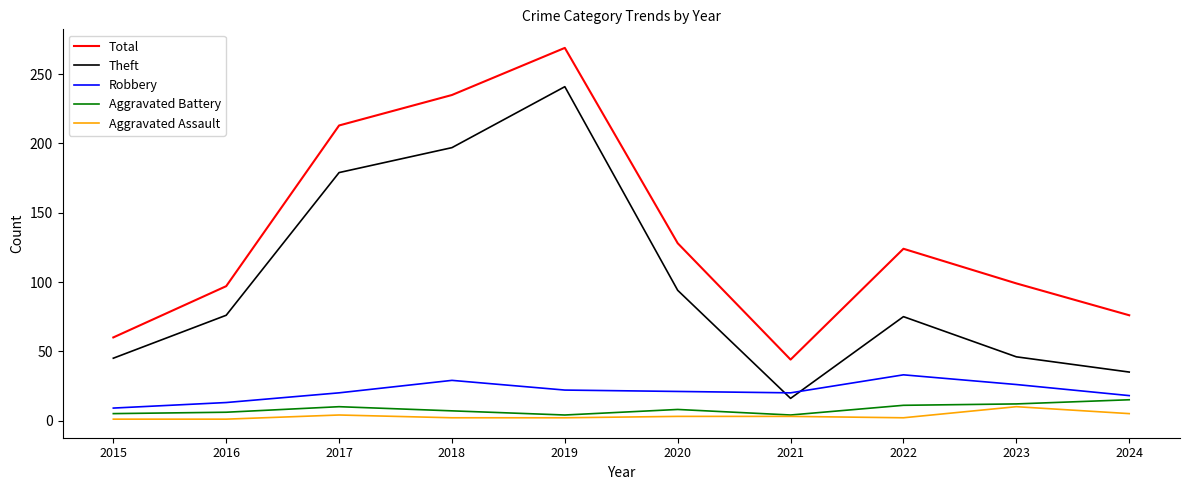

Which series has the largest total across all categories?

Total